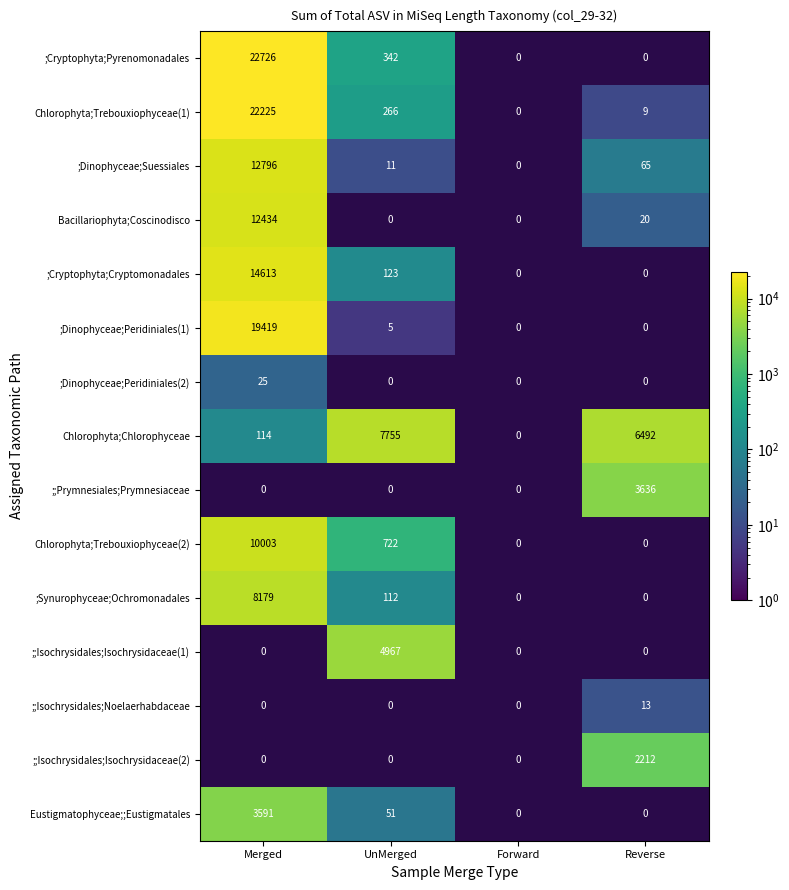

How many categories are shown in the chart?

4